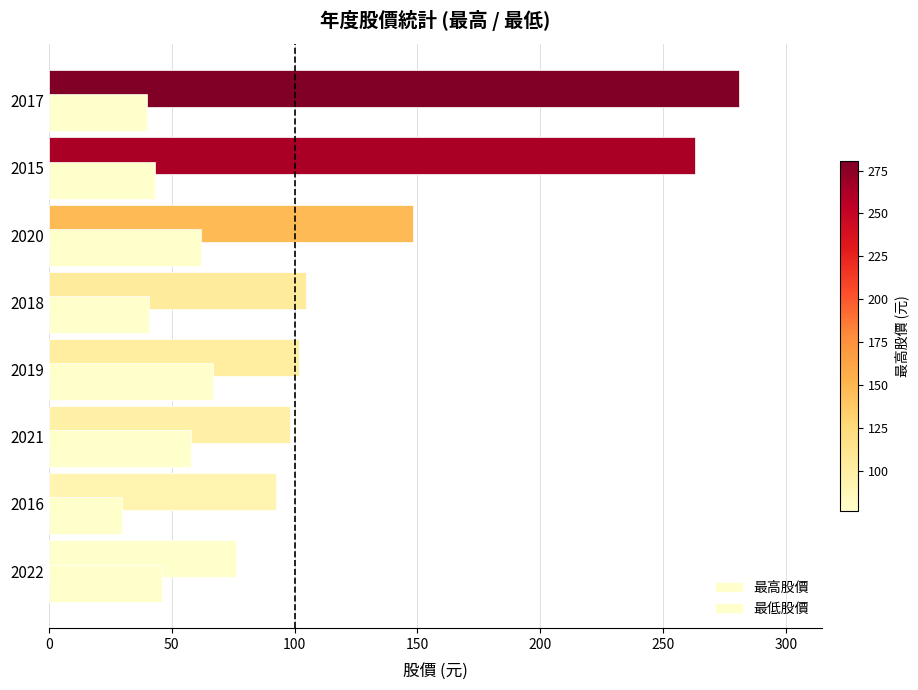

How many values in the 最低股價 series are below 46?

4